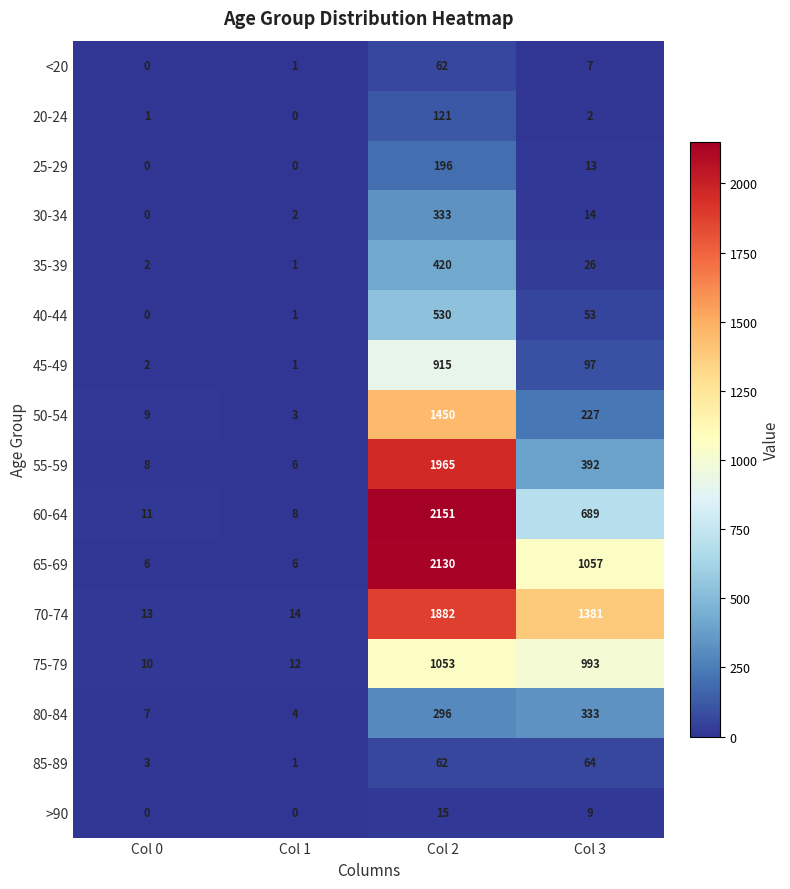

Count the number of categories in the chart.

4